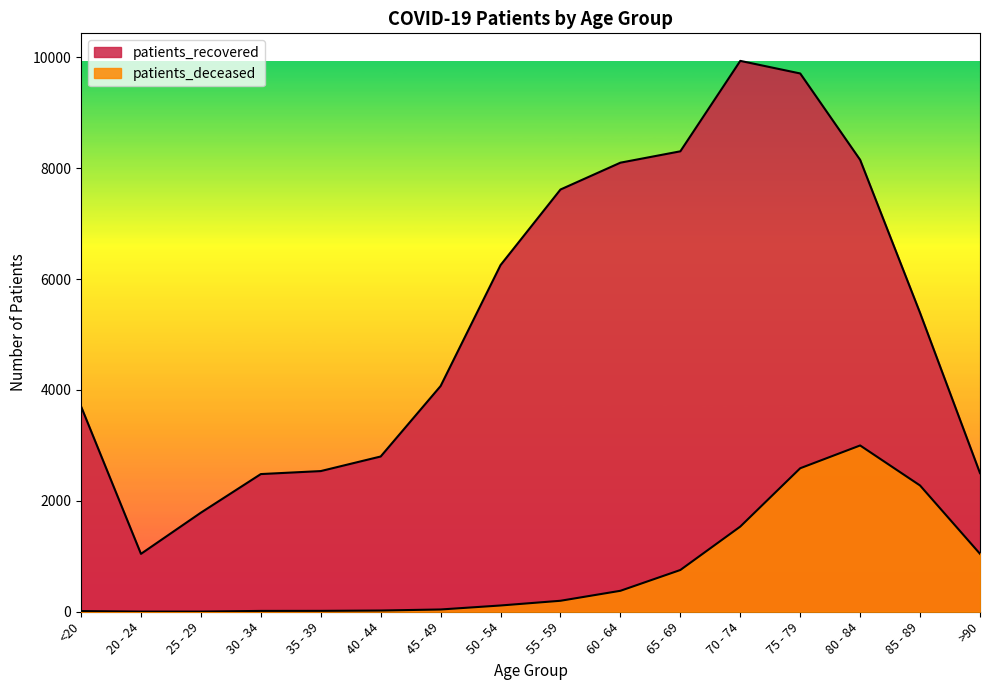

The value of patients_deceased at 30 - 34 is 15. True or false?

True